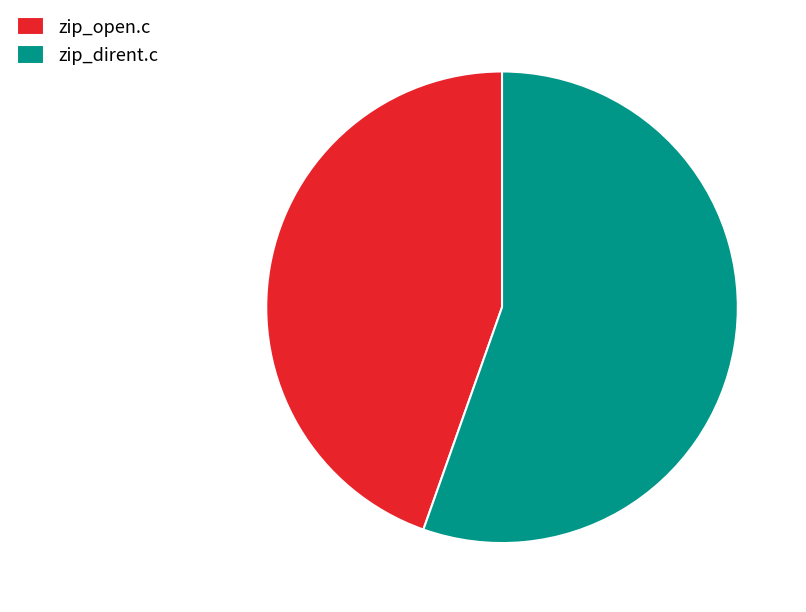

Which slice is the largest?

zip_dirent.c